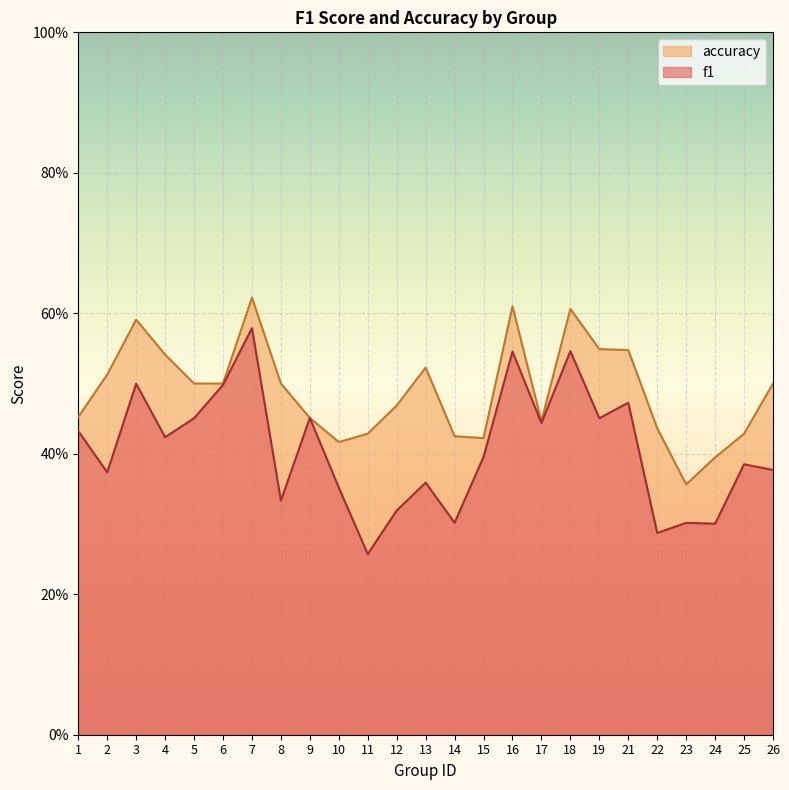

Reading right to left, extract all data points from this chart.

f1: 26=0.4	25=0.4	24=0.3	23=0.3	22=0.3	21=0.5	19=0.5	18=0.5	17=0.4	16=0.5	15=0.4	14=0.3	13=0.4	12=0.3	11=0.3	10=0.4	9=0.5	8=0.3	7=0.6	6=0.5	5=0.5	4=0.4	3=0.5	2=0.4	1=0.4
accuracy: 26=0.5	25=0.4	24=0.4	23=0.4	22=0.4	21=0.5	19=0.5	18=0.6	17=0.4	16=0.6	15=0.4	14=0.4	13=0.5	12=0.5	11=0.4	10=0.4	9=0.5	8=0.5	7=0.6	6=0.5	5=0.5	4=0.5	3=0.6	2=0.5	1=0.5